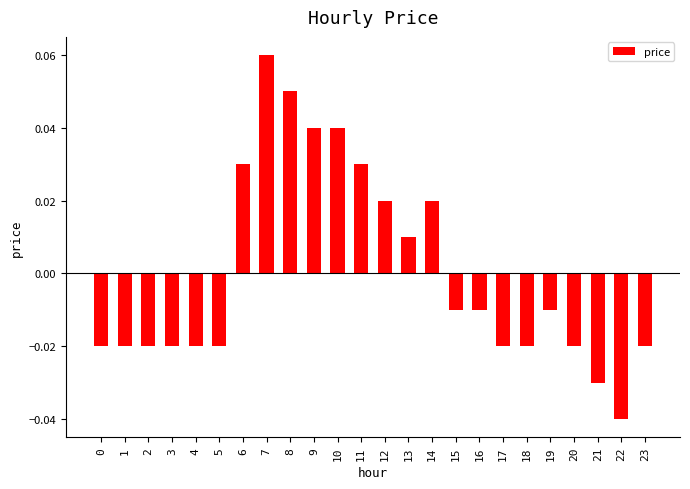

At which category does the chart reach its peak across all series?

7